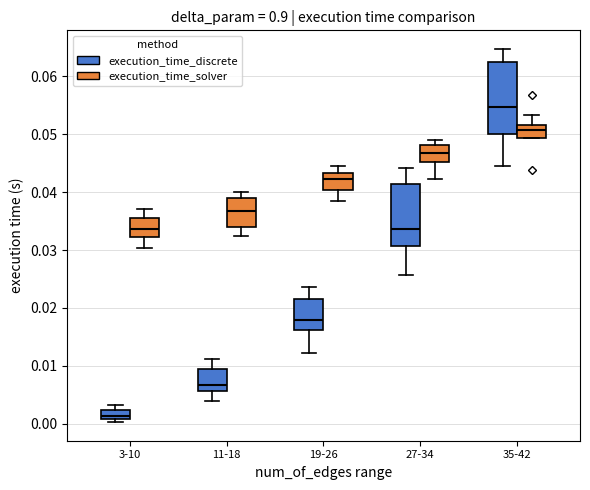

Reading left to right, read every box against the y-axis: the position of its median line, the range the box covers, and the ends of its whiskers. The values are not printed on the chart, so give them approximately, as read against the axis.

3-10 (execution_time_discrete): median 0.001 (inside the box), box 0.001 to 0.002, whiskers 0.000 to 0.003
3-10 (execution_time_solver): median 0.034, box 0.032 to 0.035, whiskers 0.030 to 0.037
11-18 (execution_time_discrete): median 0.007, box 0.006 to 0.009, whiskers 0.004 to 0.011
11-18 (execution_time_solver): median 0.037, box 0.034 to 0.039, whiskers 0.032 to 0.040
19-26 (execution_time_discrete): median 0.018, box 0.016 to 0.022, whiskers 0.012 to 0.024
19-26 (execution_time_solver): median 0.042, box 0.040 to 0.043, whiskers 0.039 to 0.045
27-34 (execution_time_discrete): median 0.034, box 0.031 to 0.041, whiskers 0.026 to 0.044
27-34 (execution_time_solver): median 0.047, box 0.045 to 0.048, whiskers 0.042 to 0.049
35-42 (execution_time_discrete): median 0.055, box 0.050 to 0.062, whiskers 0.045 to 0.065
35-42 (execution_time_solver): median 0.051, box 0.049 to 0.052, whiskers 0.049 to 0.053